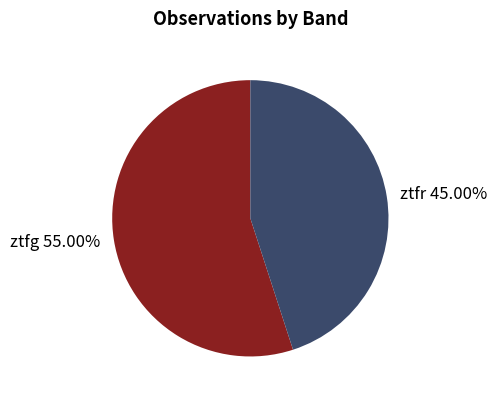

Count the number of slices in the pie.

2